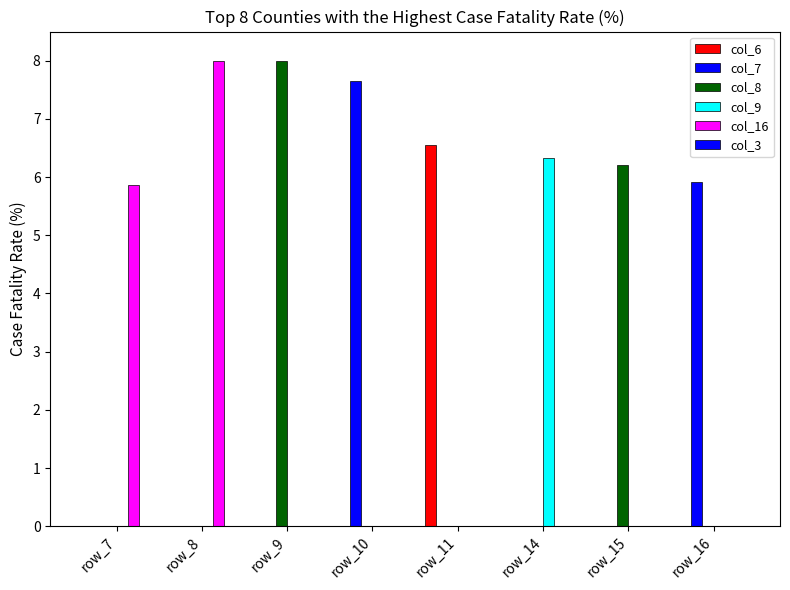

At which label does col_16 reach its peak?

row_8